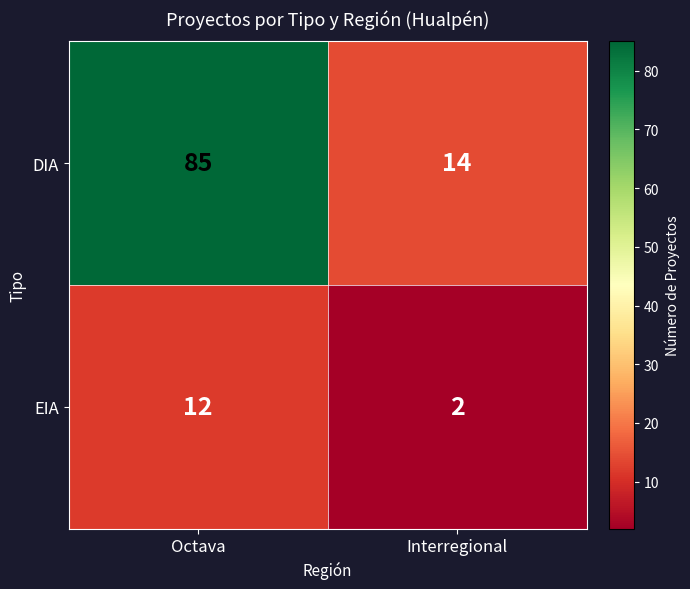

At which category is the sum across all series the highest?

Octava